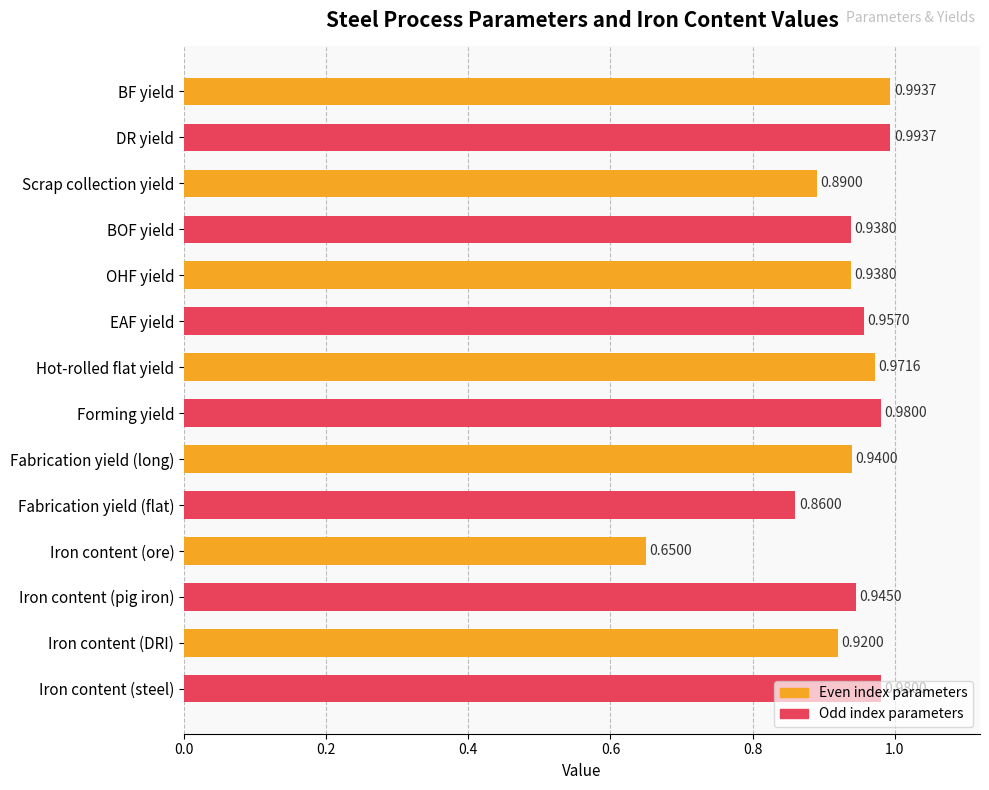

At which label is the value closest to 0?

Iron content (ore)